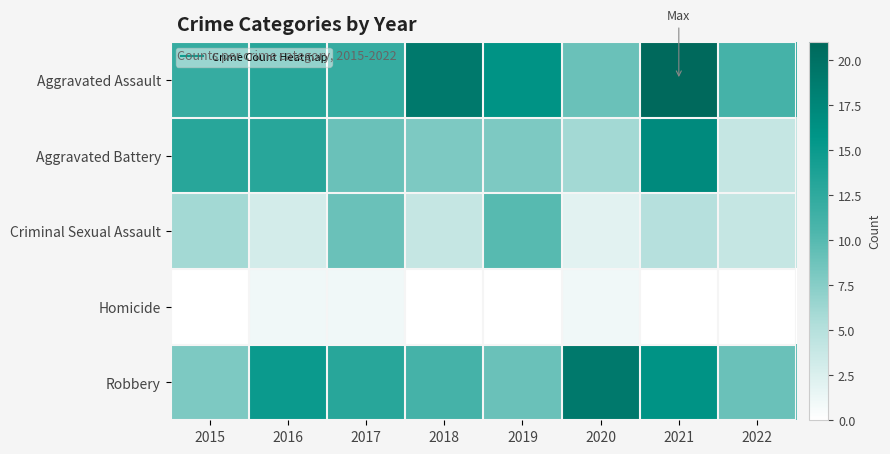

Reading left to right, transcribe all the data shown in this chart.

Aggravated Assault: 2015=12	2016=13	2017=12	2018=19	2019=16	2020=9	2021=21	2022=11
Aggravated Battery: 2015=13	2016=13	2017=9	2018=8	2019=8	2020=6	2021=17	2022=4
Criminal Sexual Assault: 2015=6	2016=3	2017=9	2018=4	2019=10	2020=2	2021=5	2022=4
Homicide: 2015=0	2016=1	2017=1	2018=0	2019=0	2020=1	2021=0	2022=0
Robbery: 2015=8	2016=15	2017=13	2018=11	2019=9	2020=19	2021=16	2022=9